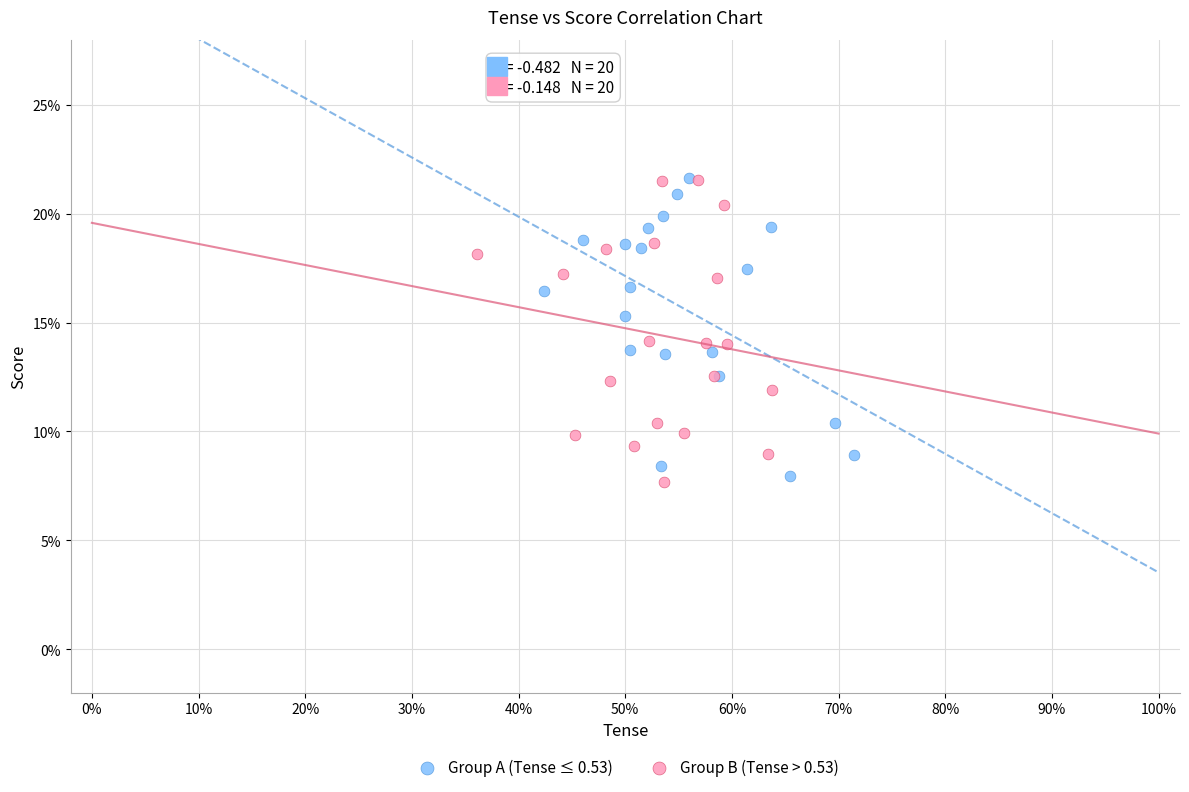

What are all the series names shown in the legend?

Group A (Tense ≤ 0.53), Group B (Tense > 0.53)